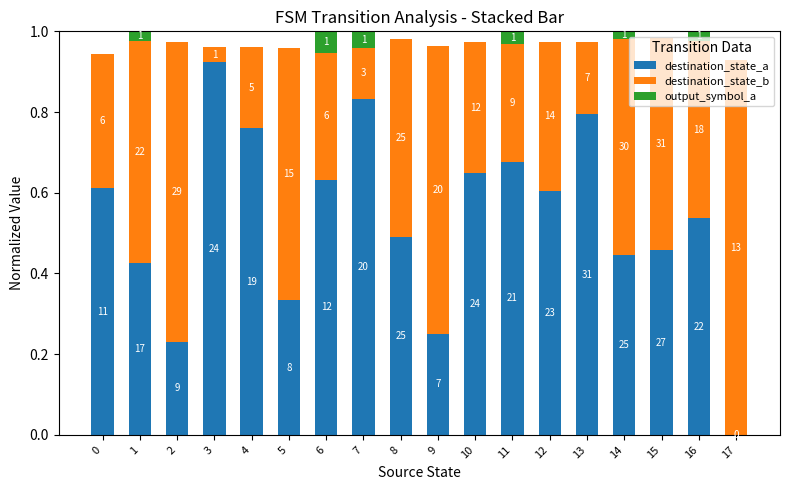

Which series changed the most between 7 and 11?

destination_state_b